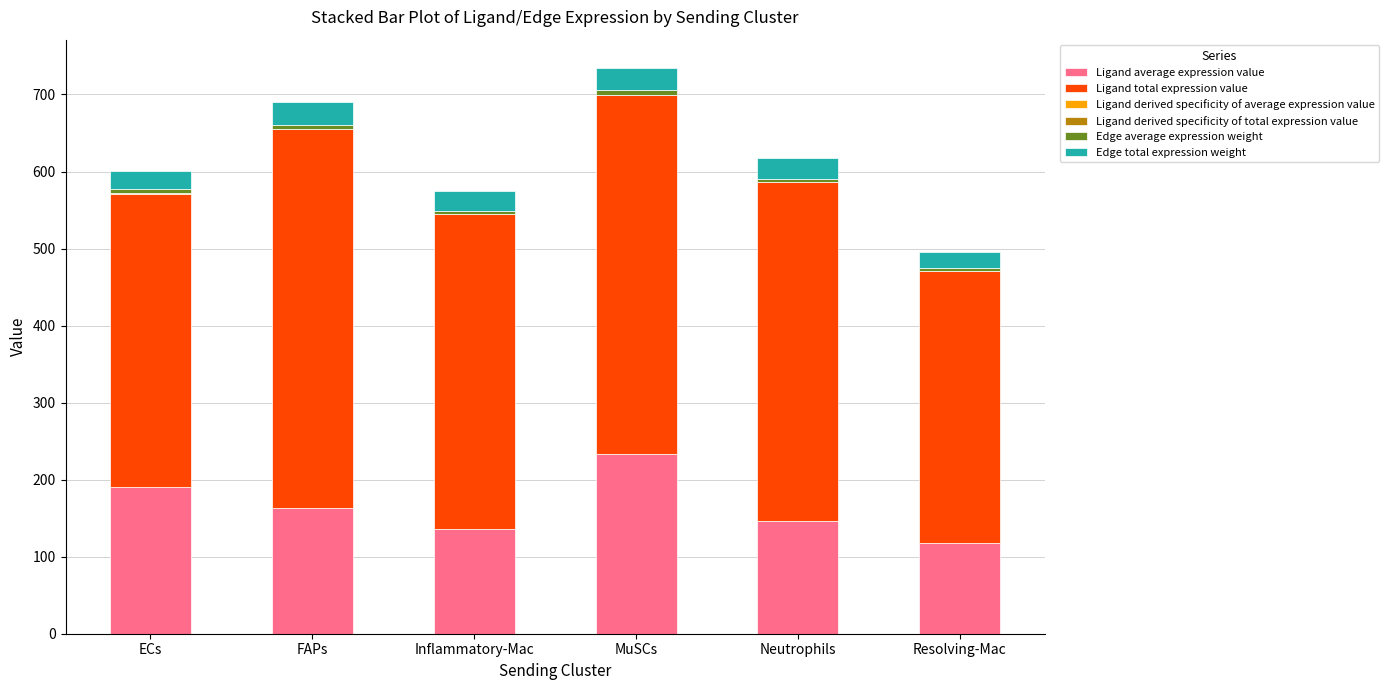

Count the number of data series in this chart.

6